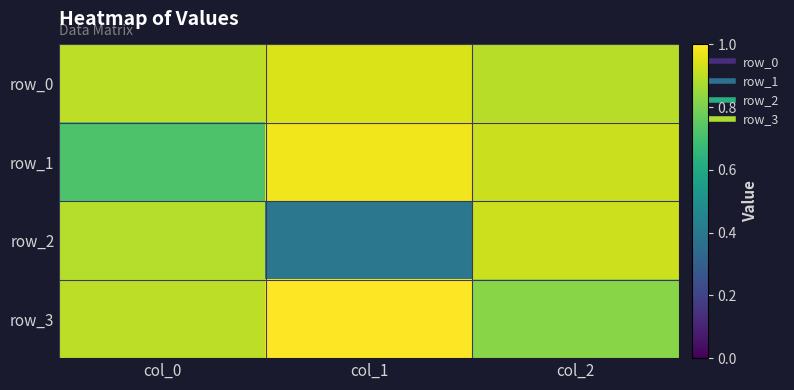

The value of row_1 at col_2 is 1.6. True or false?

False